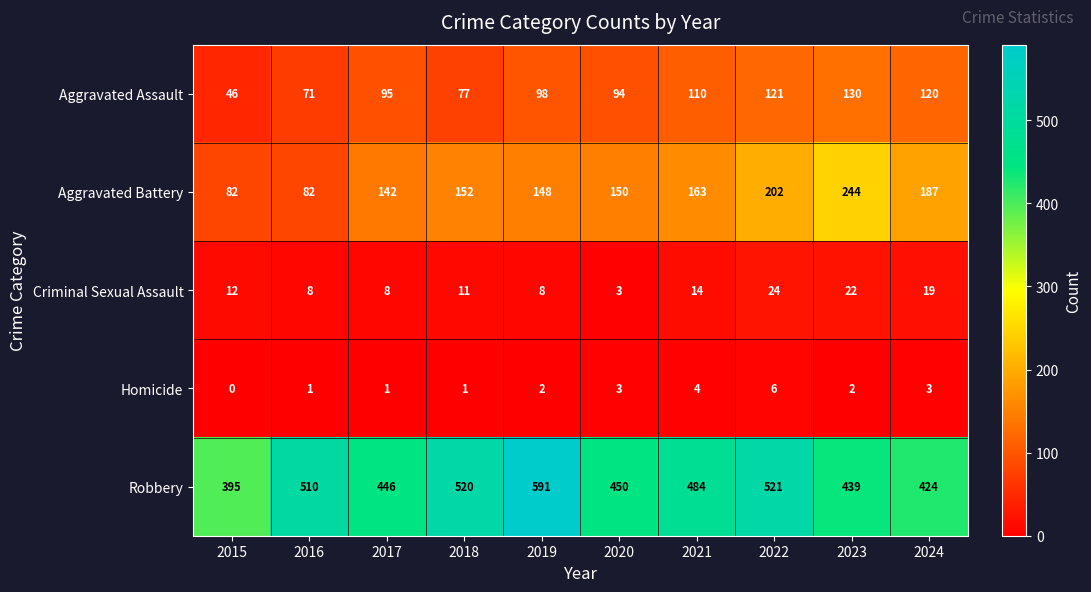

What is the spread (max minus min) of values at 2015?

395